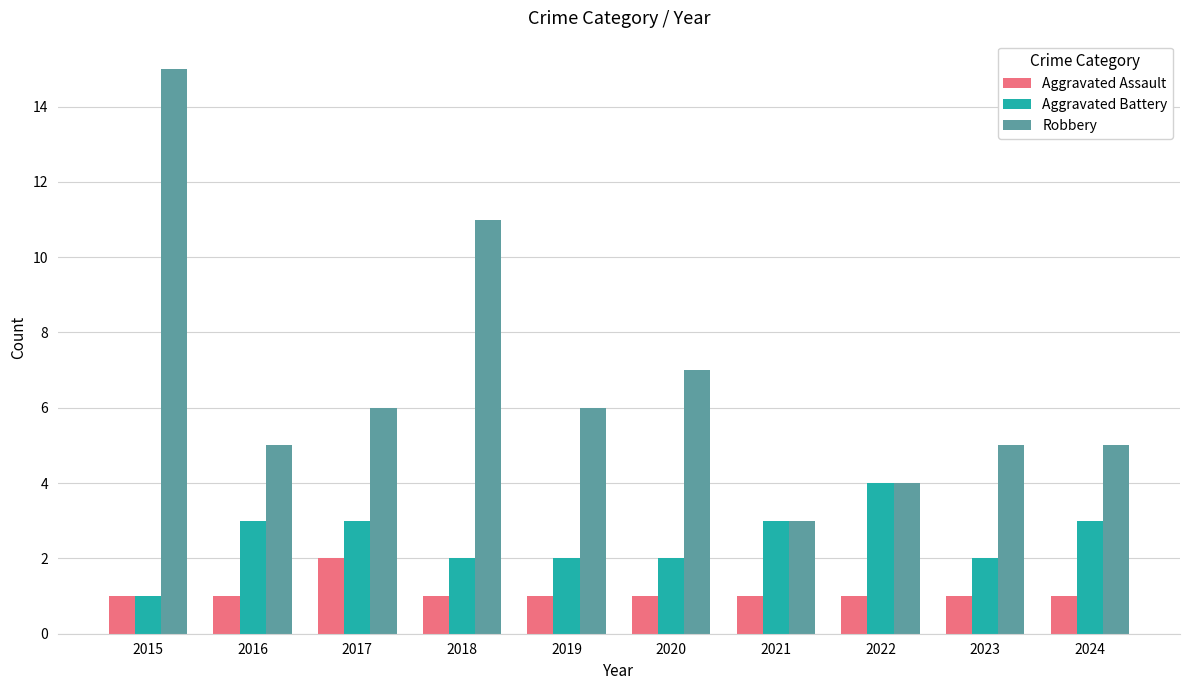

True or false: Robbery has a value of 7 at 2020.

True